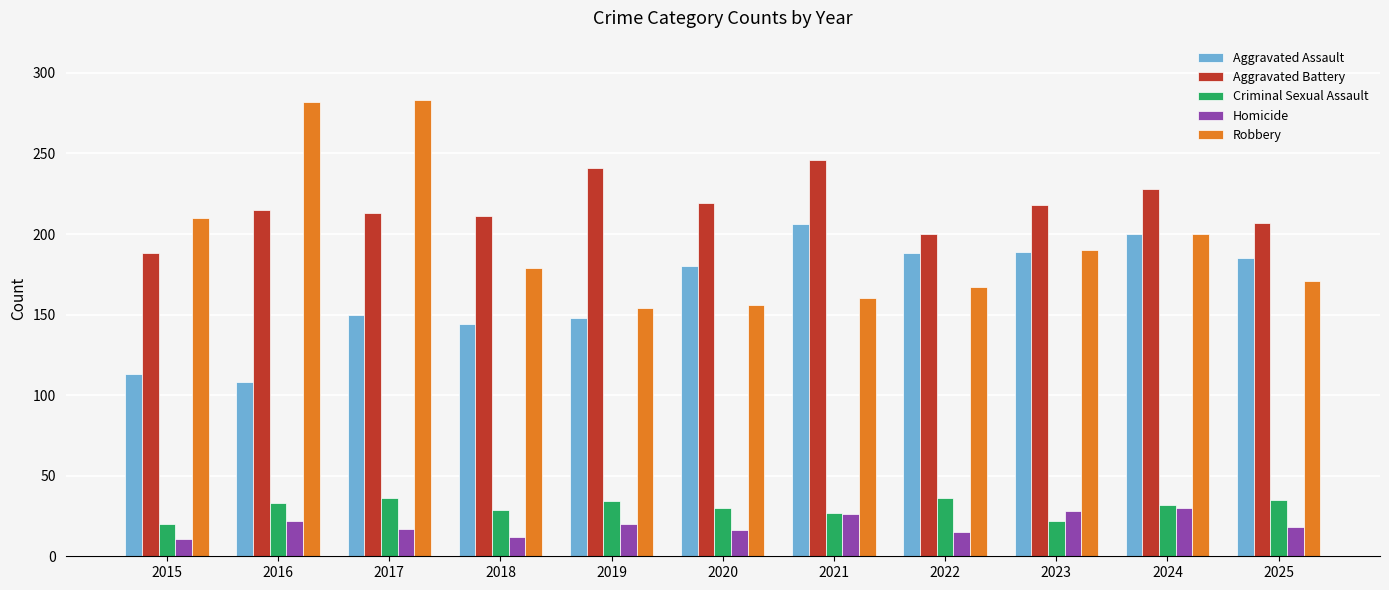

What value does the Criminal Sexual Assault series have at 2017, to the nearest 10?

40